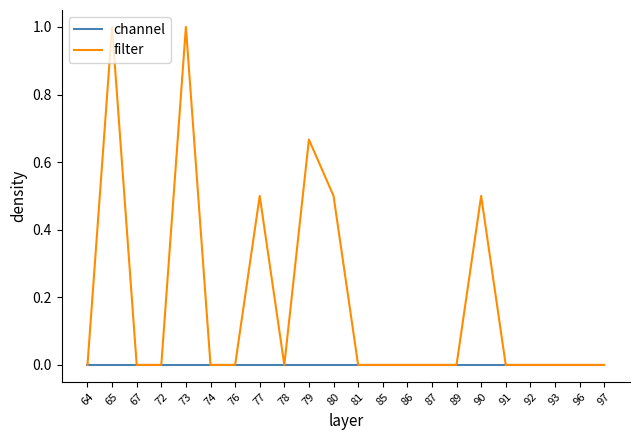

What are all the series names shown in the legend?

channel, filter